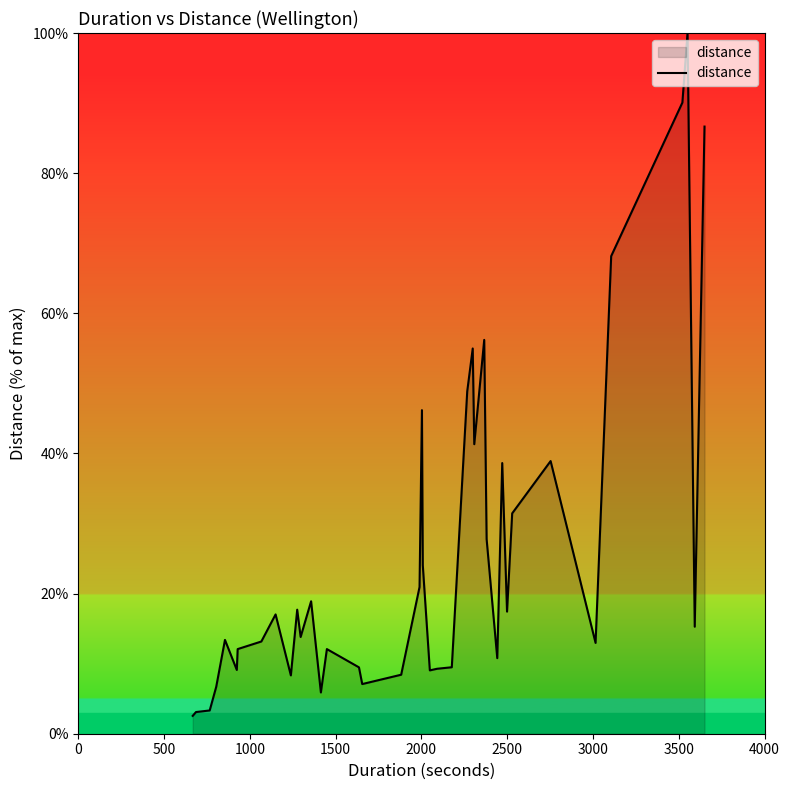

Count the number of categories in the chart.

40